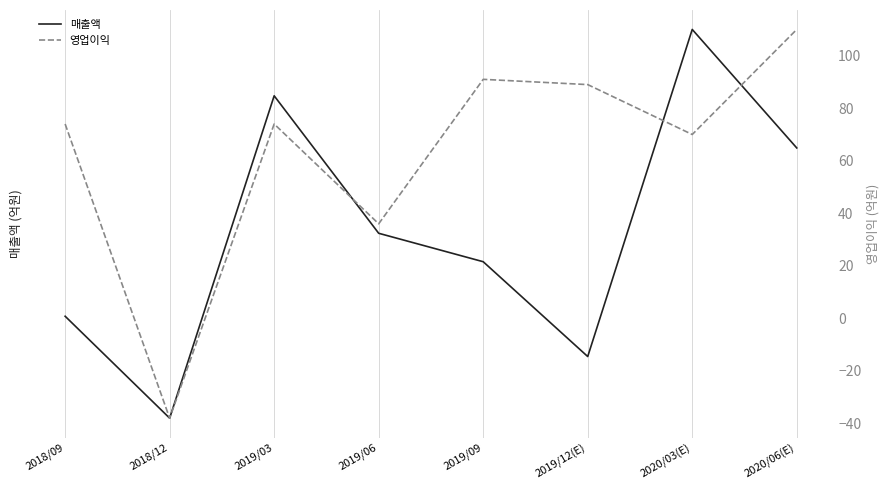

Where is the first local maximum for 매출액?

2019/03